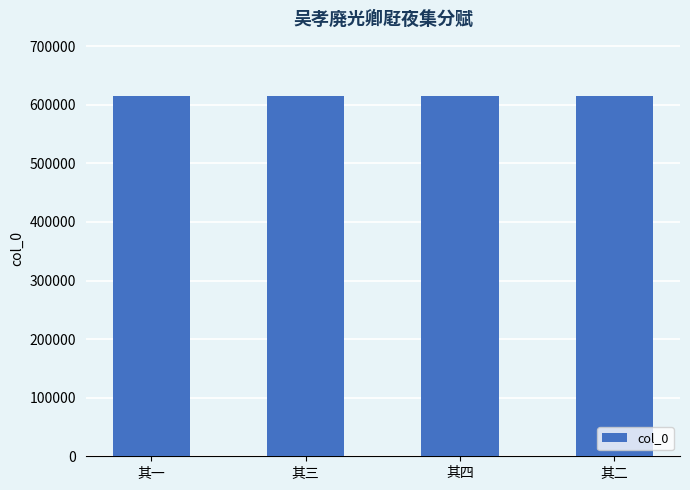

How many data points are less than 615506?

2